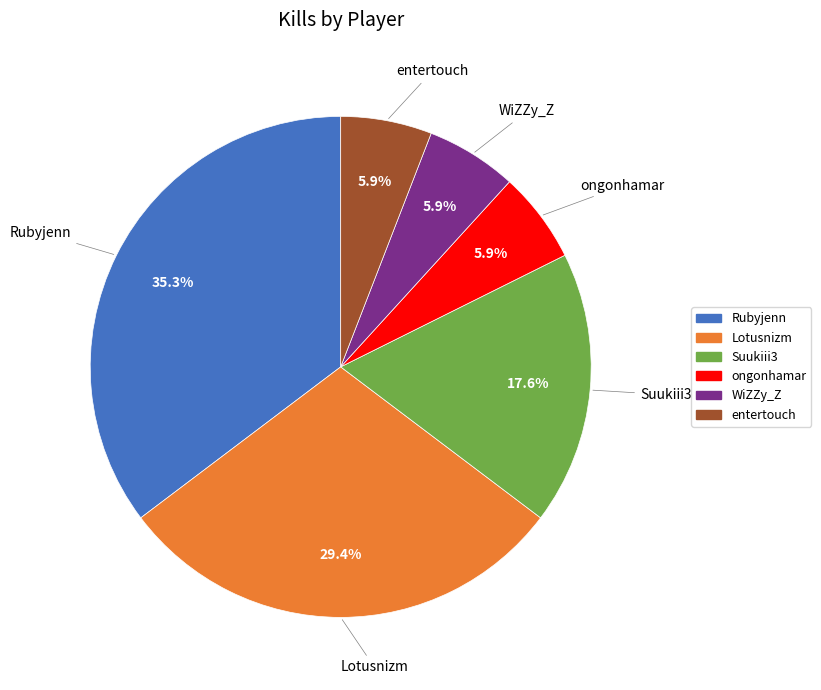

The Lotusnizm slice represents 41% of the pie. True or false?

False